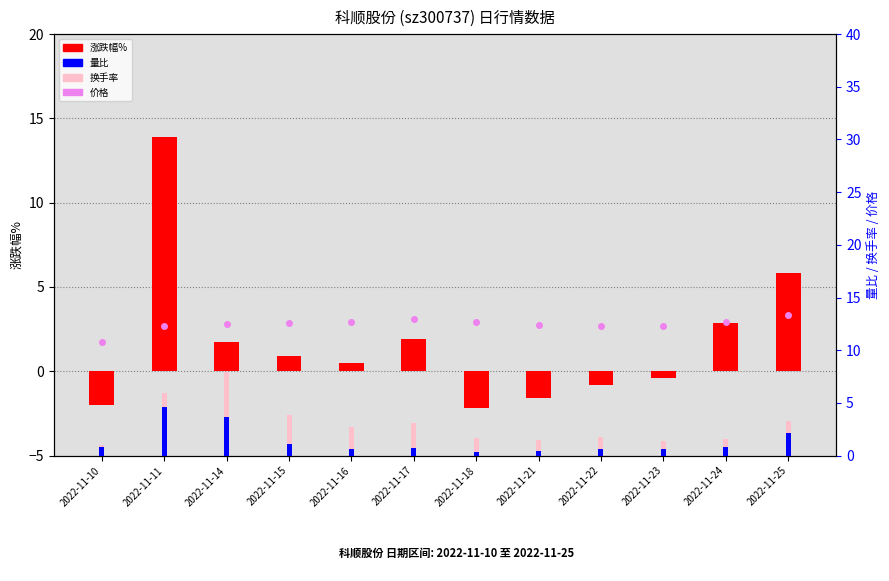

The 量比 series shows 1.1 at 2022-11-15. True or false?

True